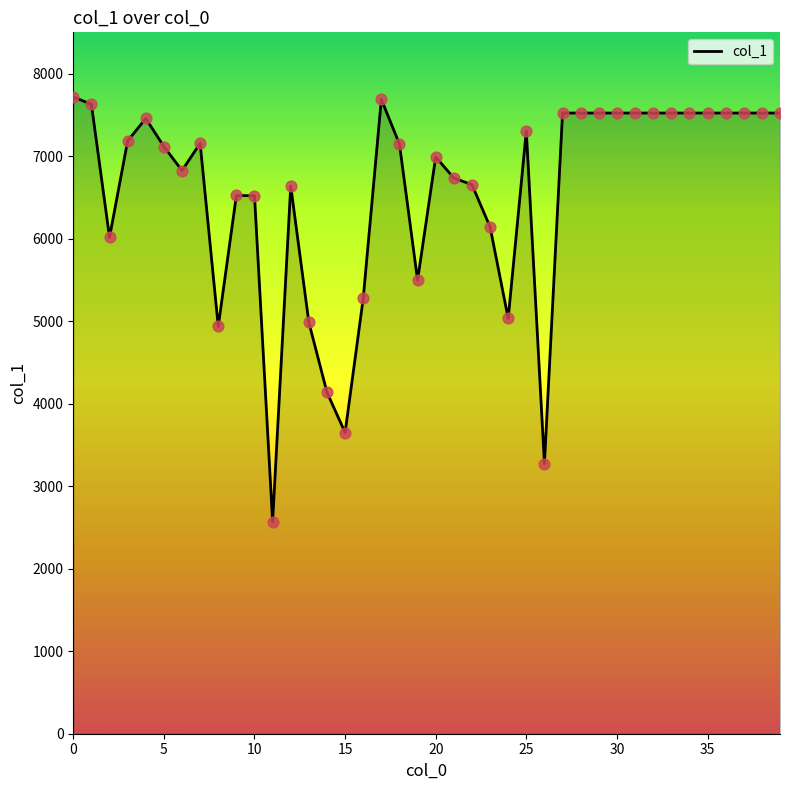

What is the minimum value shown in the chart?

2570